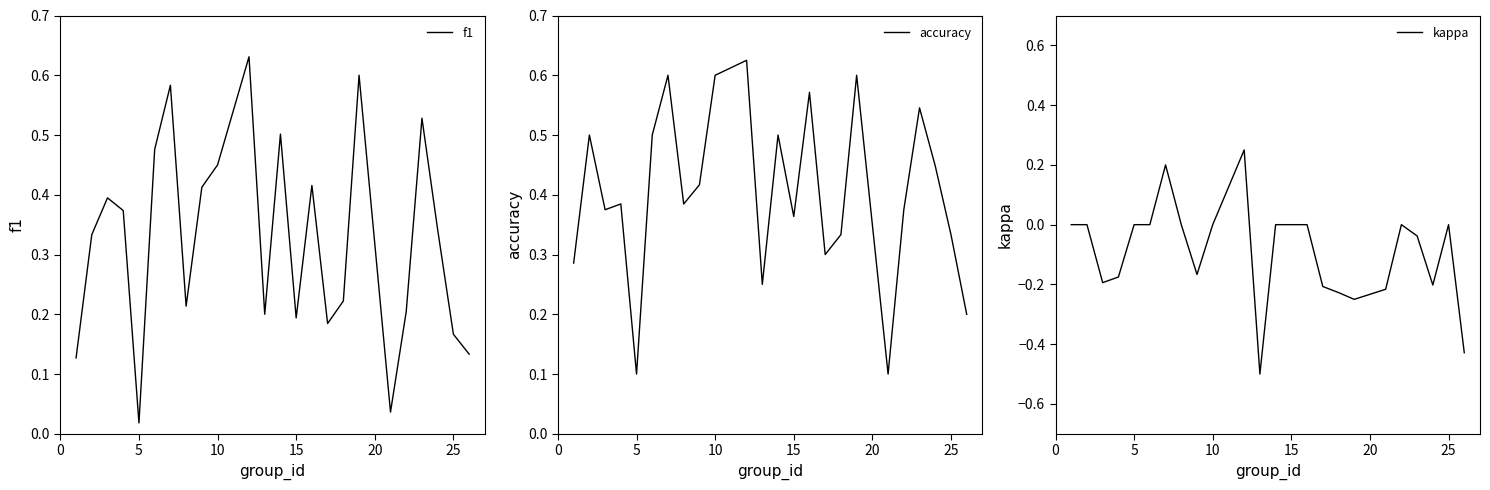

In kappa, how many points are lower than both neighbors (excluding endpoints)?

5